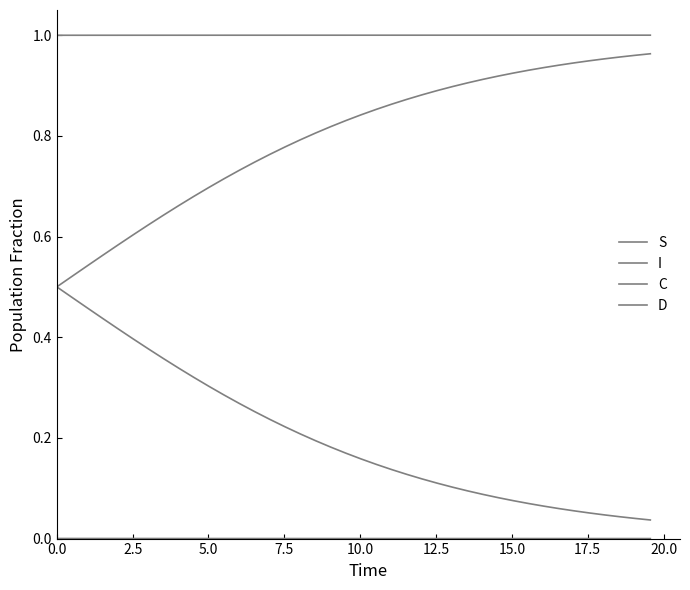

True or false: I and S cross at least once.

False